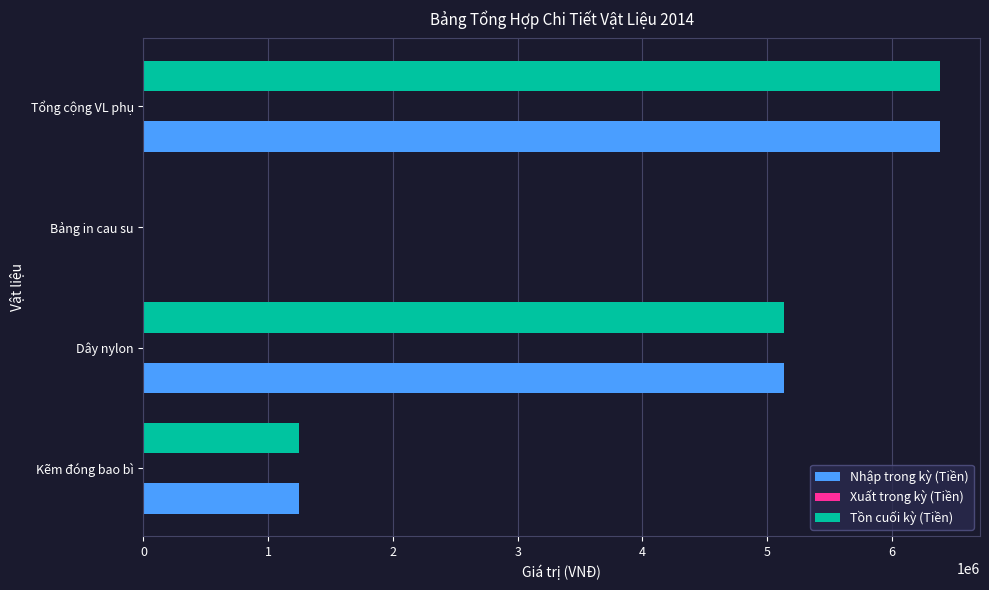

At which category does the chart reach its peak across all series?

Tổng cộng VL phụ